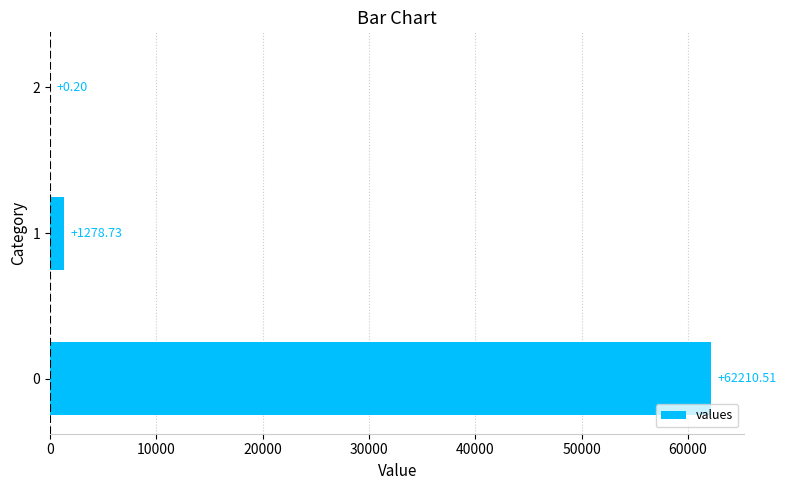

What is the sum of all values?

63489.4